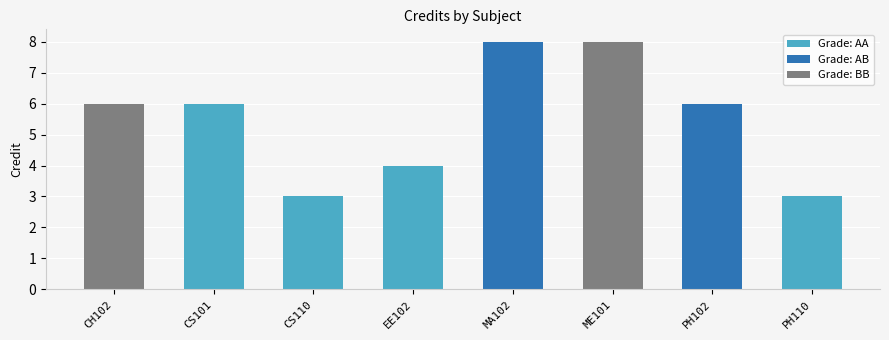

Are the bars horizontal?

No